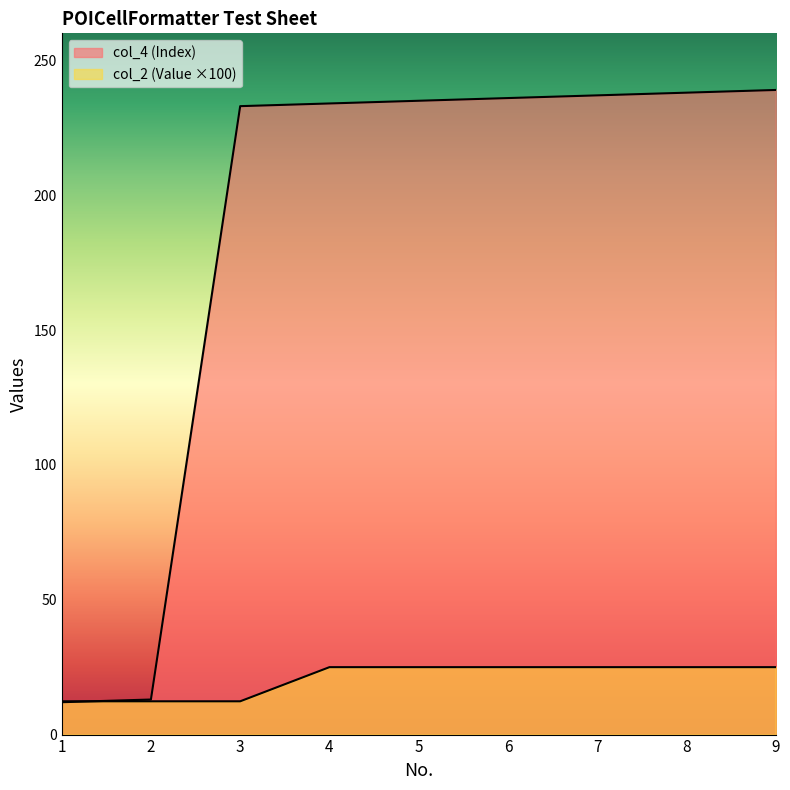

Is it true that col_2 (Value) equals 41.2 at 9?

False